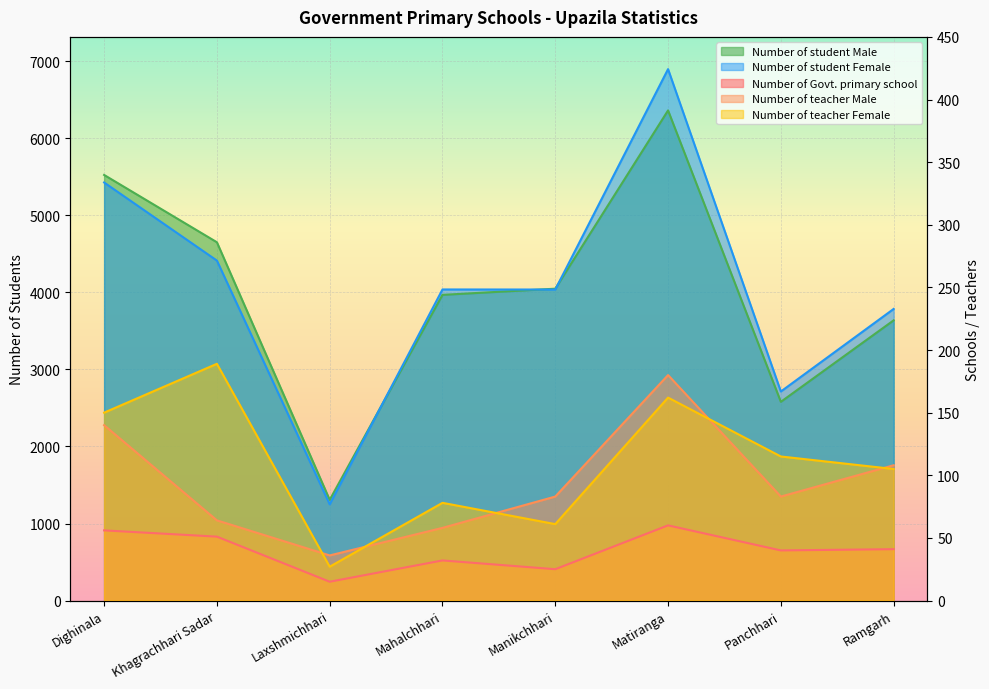

Does the chart display data point markers on the line(s)?

No